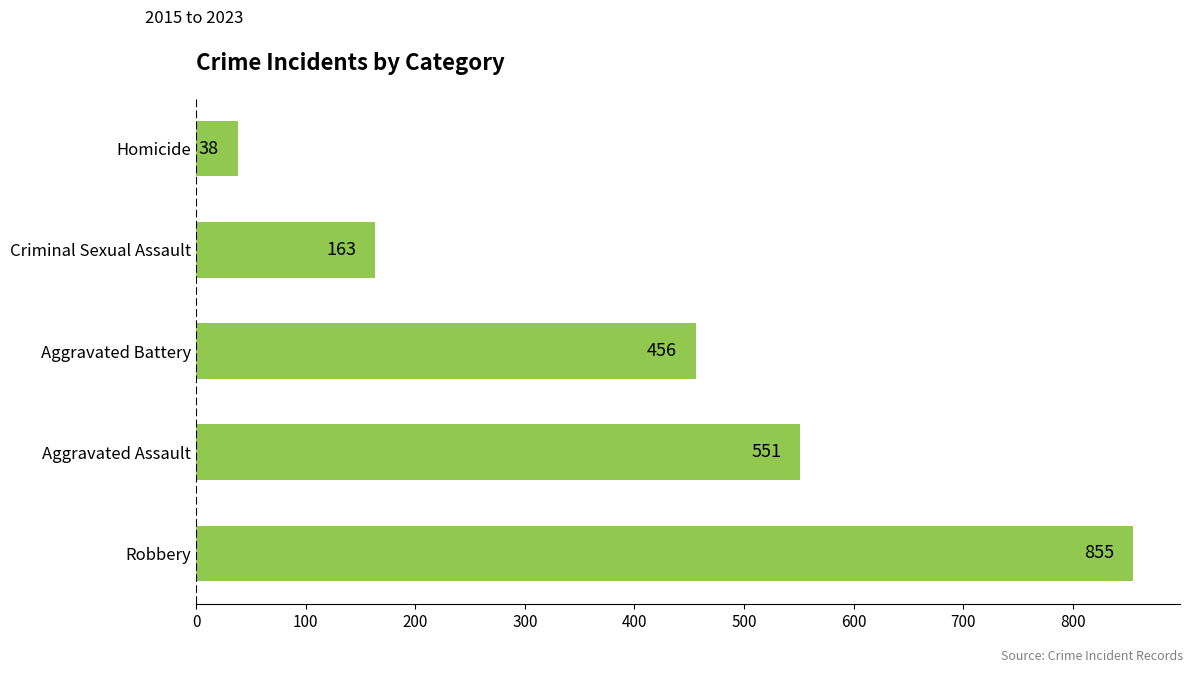

At which label is the value closest to 446?

Aggravated Battery